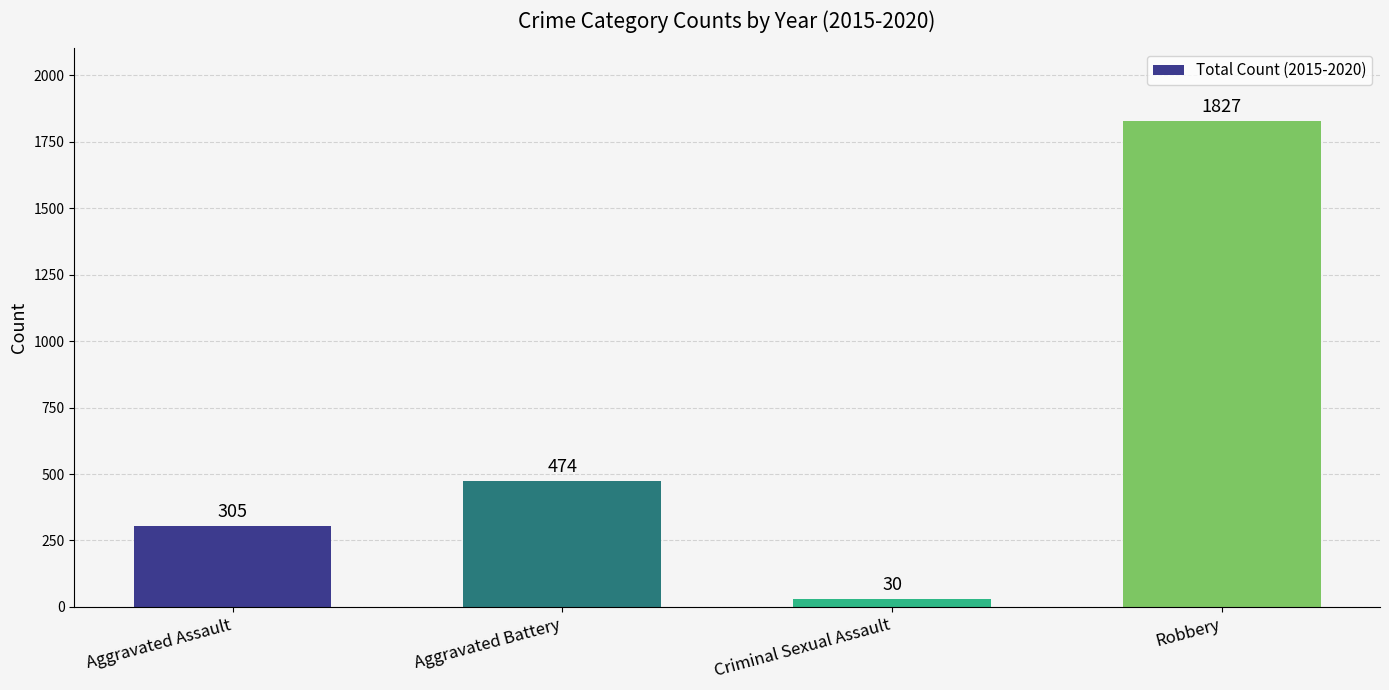

At which category does the chart reach its minimum across all series?

Criminal Sexual Assault